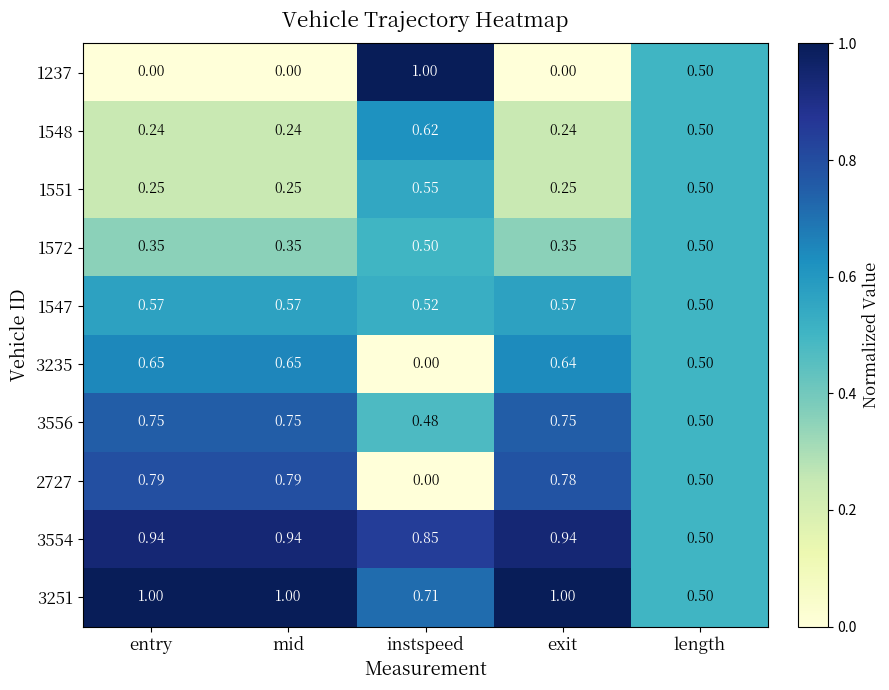

Where is 3556 nearest to the value 0?

instspeed